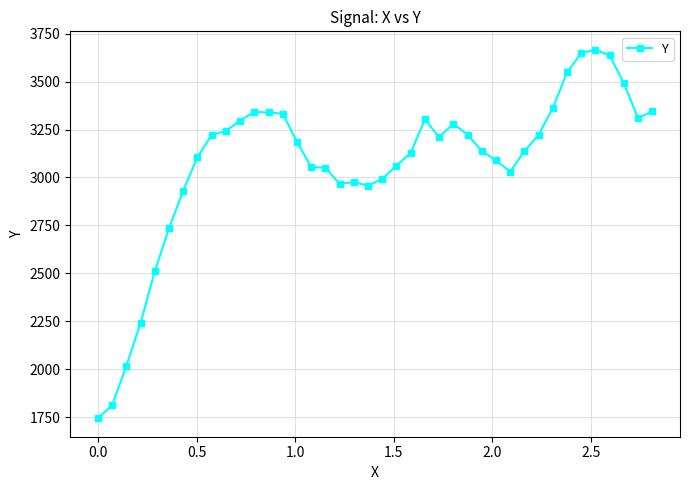

What is the average value?

3072.4